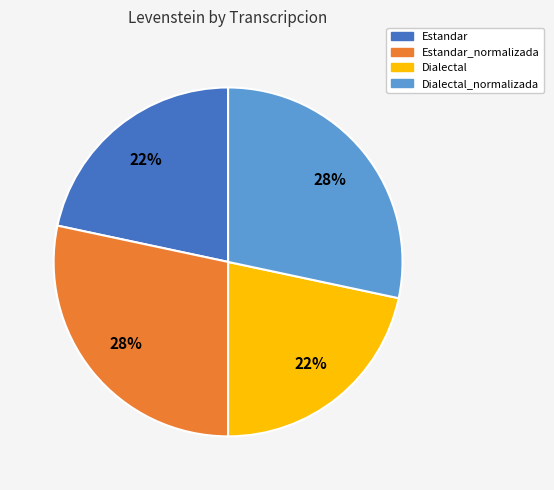

To the nearest percent, what is the combined percentage of Estandar_normalizada and Estandar?

50%